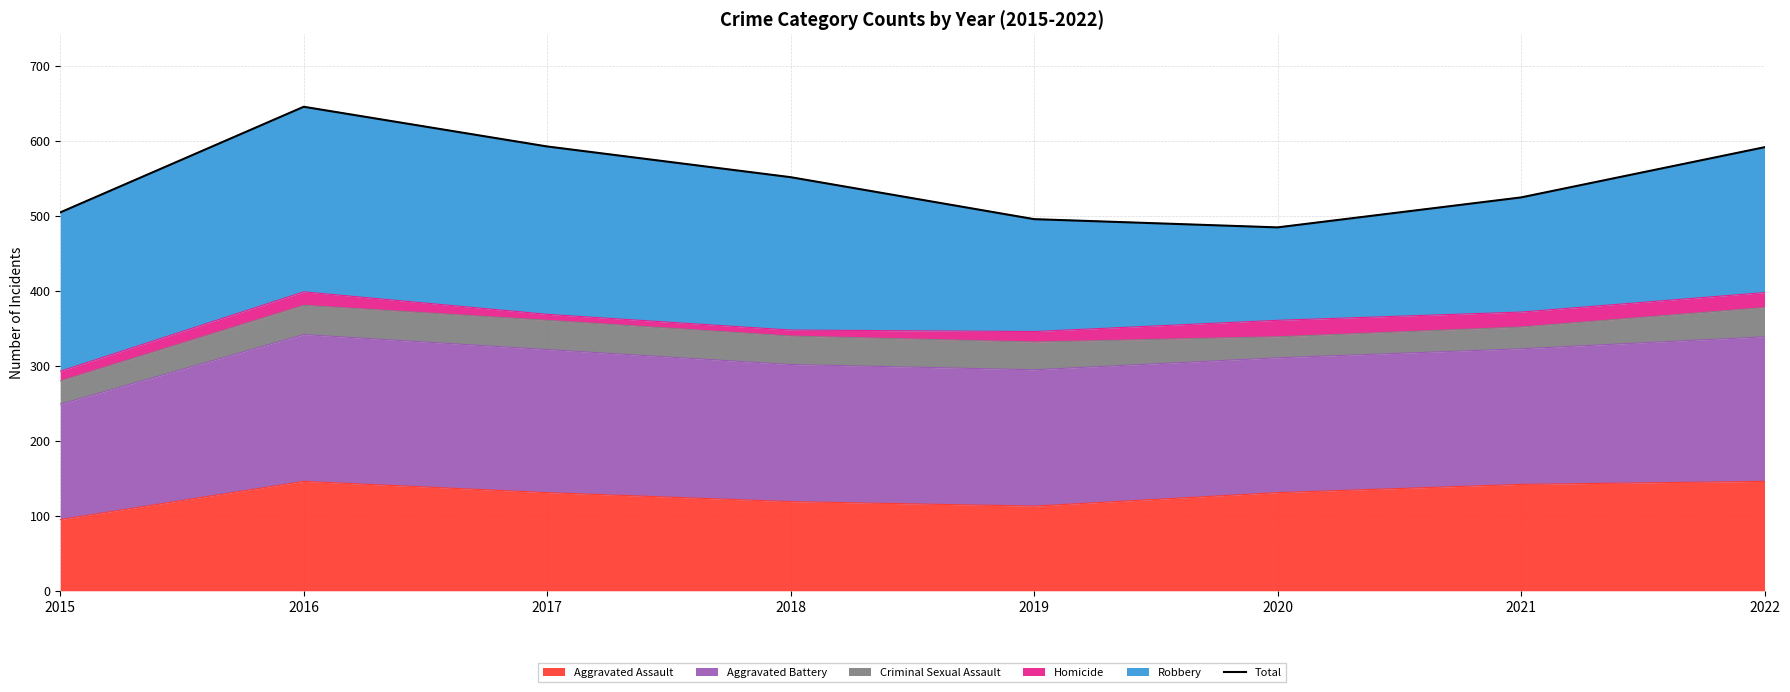

Reading left to right, transcribe all the data shown in this chart.

2015=505	2016=646	2017=593	2018=552	2019=496	2020=485	2021=525	2022=592